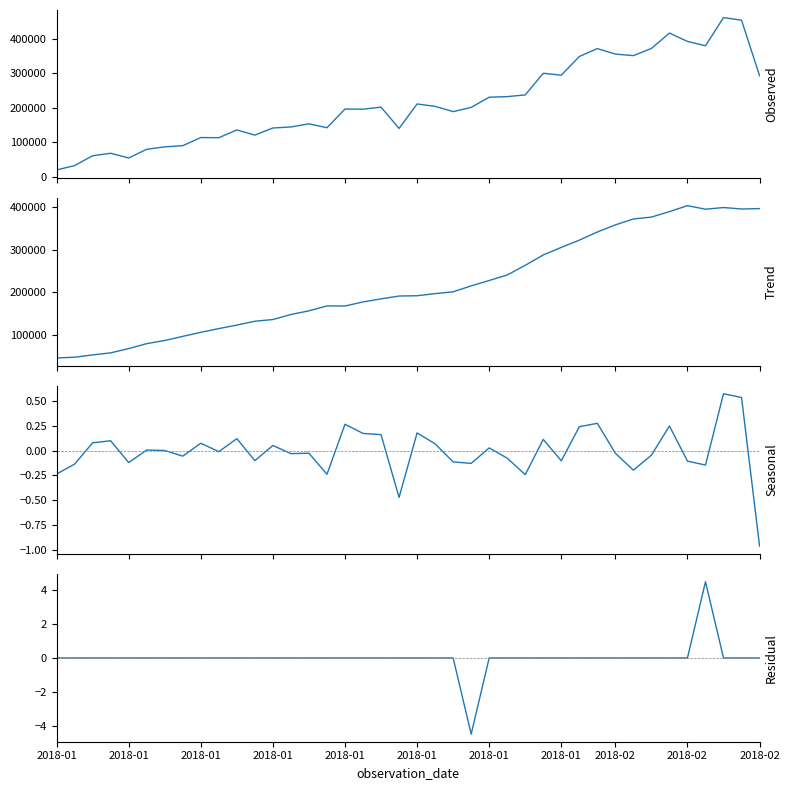

What are all the series names shown in the legend?

Observed, Trend, Seasonal, Residual